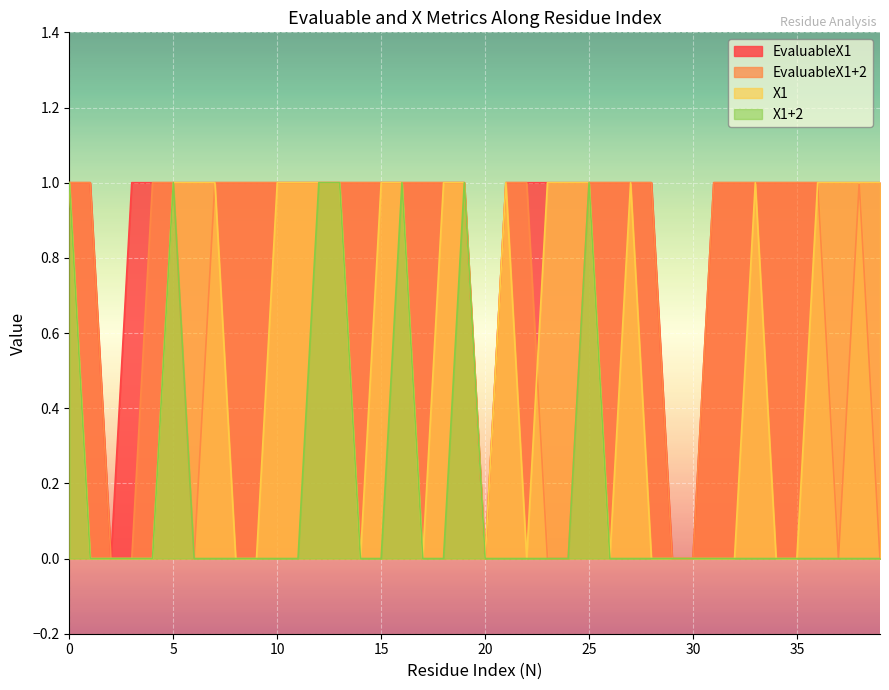

Reading left to right, list all the values displayed in this chart.

EvaluableX1: 0=1	1=1	2=0	3=1	4=1	5=1	6=1	7=1	8=1	9=1	10=1	11=1	12=1	13=1	14=1	15=1	16=1	17=1	18=1	19=1	20=0	21=1	22=1	23=1	24=1	25=1	26=1	27=1	28=1	29=0	30=0	31=1	32=1	33=1	34=1	35=1	36=1	37=1	38=1	39=1
EvaluableX1+2: 0=1	1=1	2=0	3=0	4=1	5=1	6=0	7=1	8=1	9=1	10=1	11=1	12=1	13=1	14=1	15=1	16=1	17=1	18=1	19=1	20=0	21=1	22=1	23=0	24=0	25=1	26=1	27=1	28=1	29=0	30=0	31=1	32=1	33=1	34=1	35=1	36=1	37=0	38=1	39=0
X1: 0=1	1=0	2=0	3=0	4=0	5=1	6=1	7=1	8=0	9=0	10=1	11=1	12=1	13=1	14=0	15=1	16=1	17=0	18=1	19=1	20=0	21=1	22=0	23=1	24=1	25=1	26=0	27=1	28=0	29=0	30=0	31=0	32=0	33=1	34=0	35=0	36=1	37=1	38=1	39=1
X1+2: 0=1	1=0	2=0	3=0	4=0	5=1	6=0	7=0	8=0	9=0	10=0	11=0	12=1	13=1	14=0	15=0	16=1	17=0	18=0	19=1	20=0	21=0	22=0	23=0	24=0	25=1	26=0	27=0	28=0	29=0	30=0	31=0	32=0	33=0	34=0	35=0	36=0	37=0	38=0	39=0